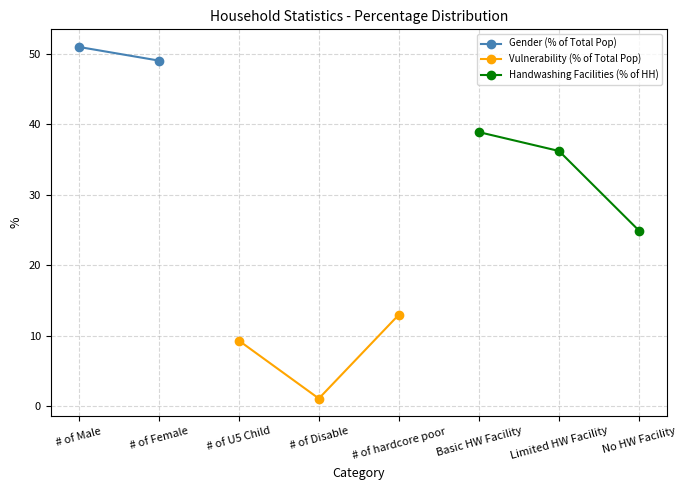

How many values in the Vulnerability (% of Total Pop) series exceed 9?

2